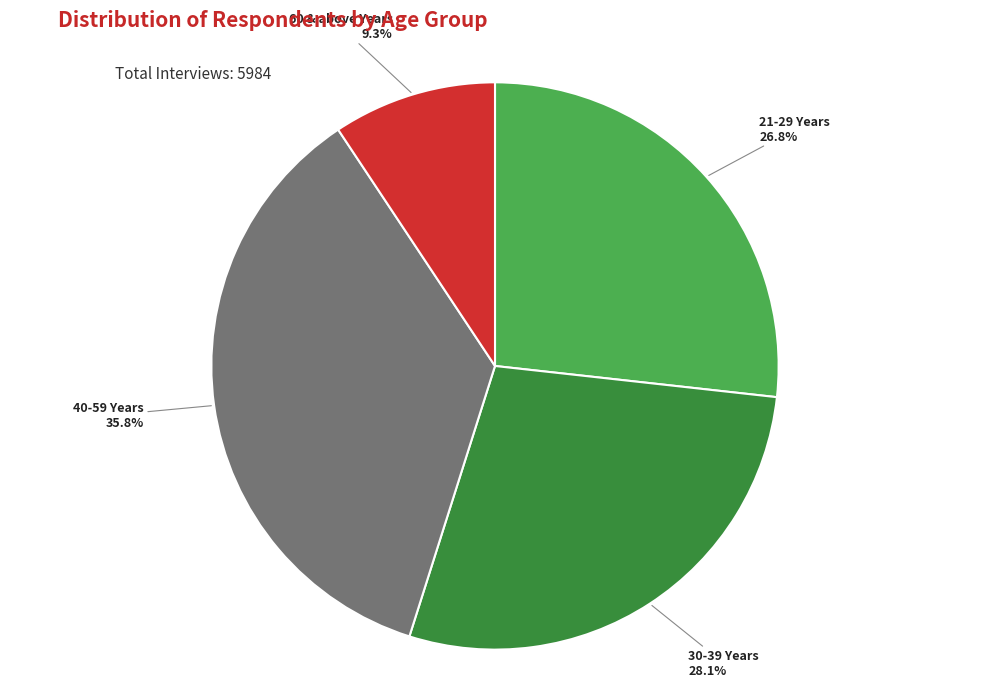

The 40-59 Years slice represents 30% of the pie. True or false?

False